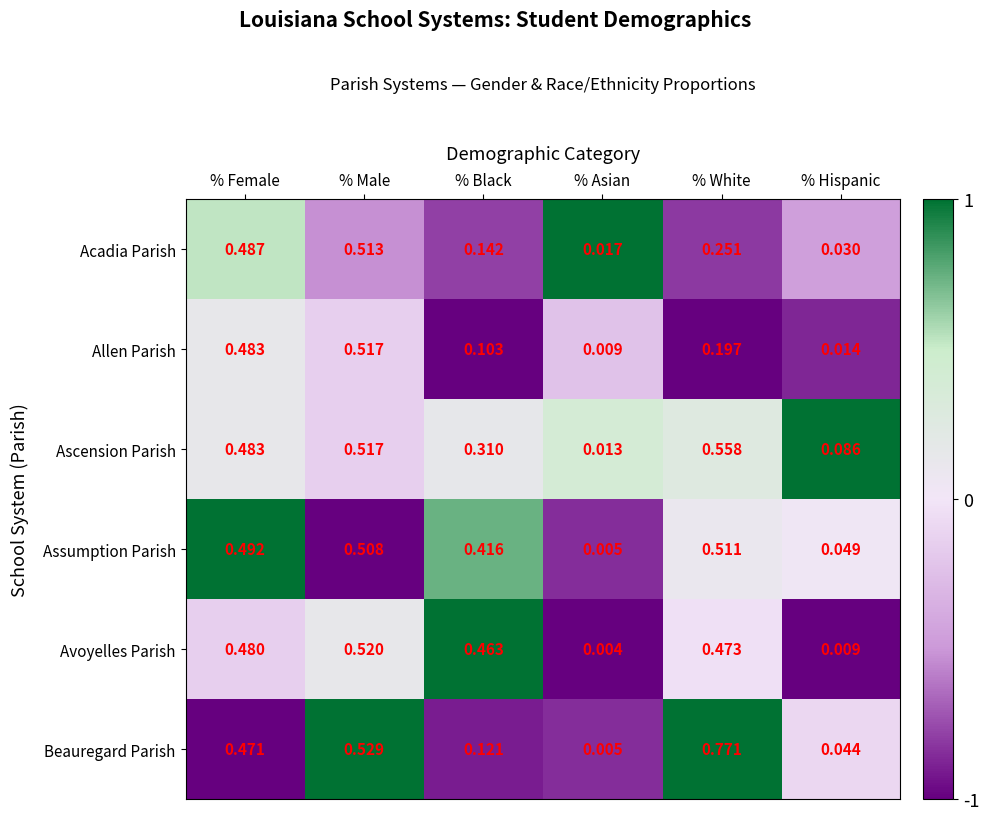

Rank the series by their maximum value, from lowest to highest.

Assumption Parish, Acadia Parish, Allen Parish, Avoyelles Parish, Ascension Parish, Beauregard Parish